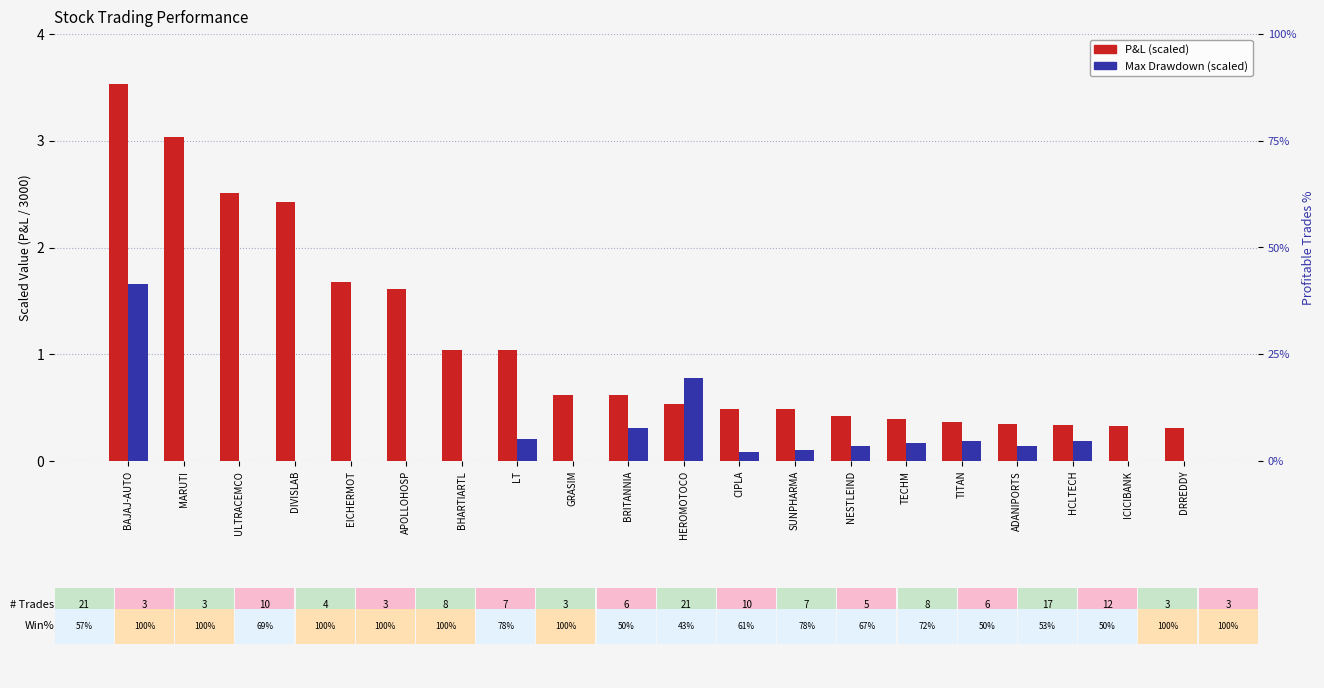

Which has a higher value, LT or TECHM?

LT